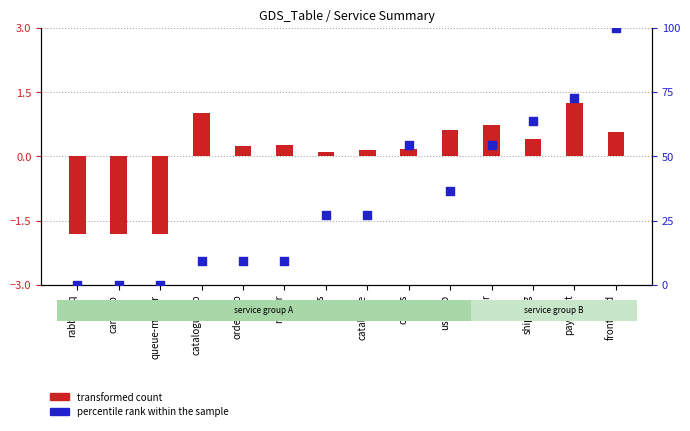

Is the value of transformed count at catalogue-db greater than the value of percentile rank within the sample at payment?

No